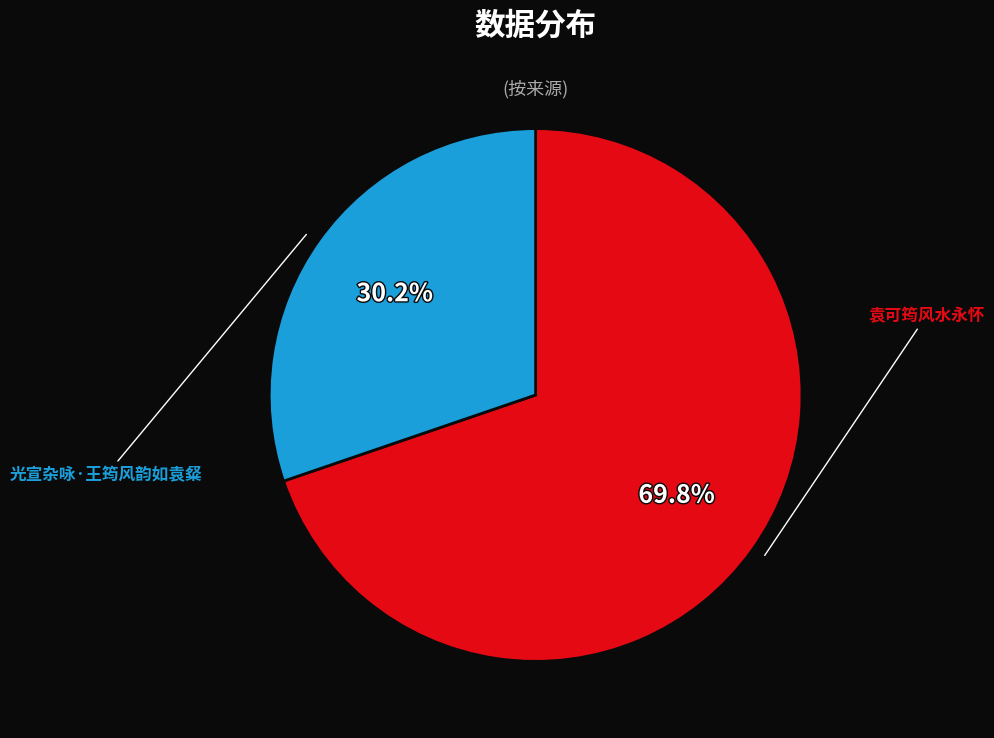

Is there any slice that represents more than half of the pie?

Yes